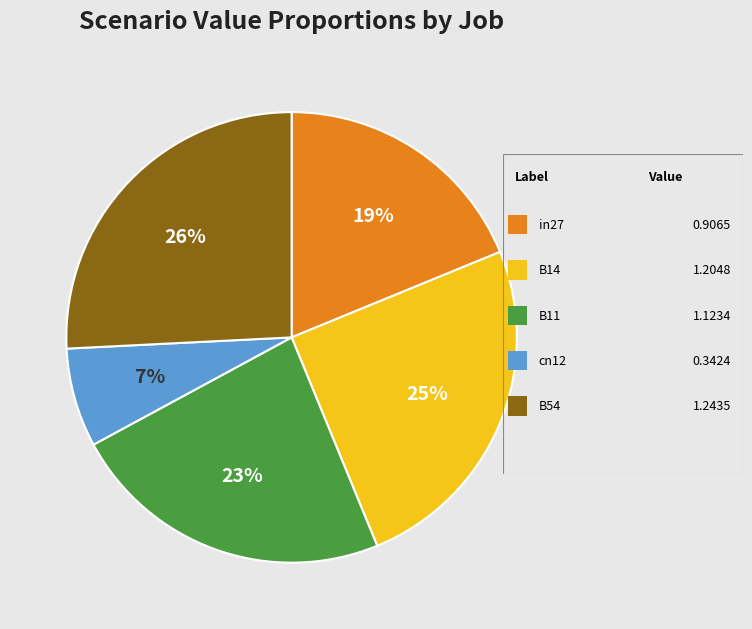

Is there any slice that represents more than half of the pie?

No